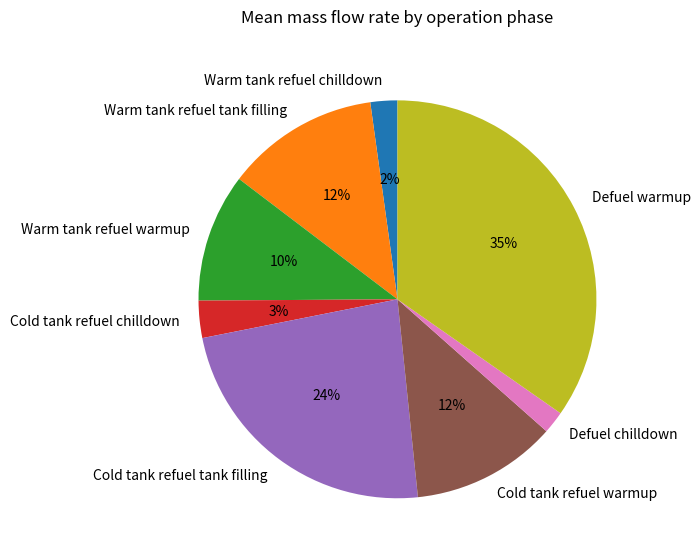

Is Cold tank refuel tank filling the majority of the pie?

No